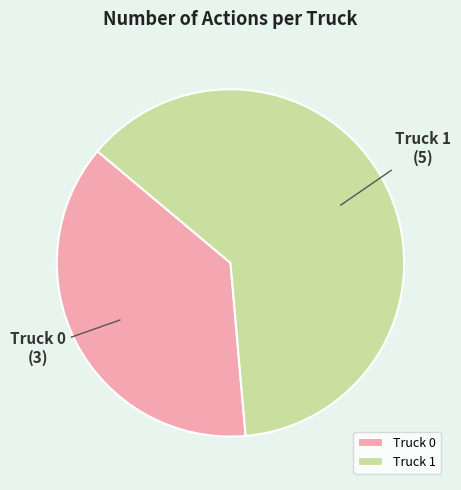

True or false: Truck 0 accounts for 32% of the total.

False